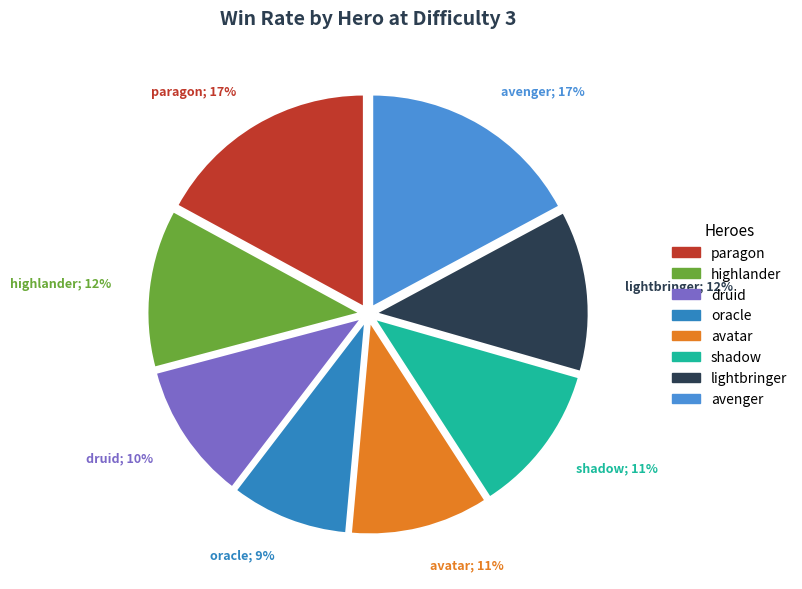

To the nearest percent, what is the difference between the largest and smallest slice percentages?

8%